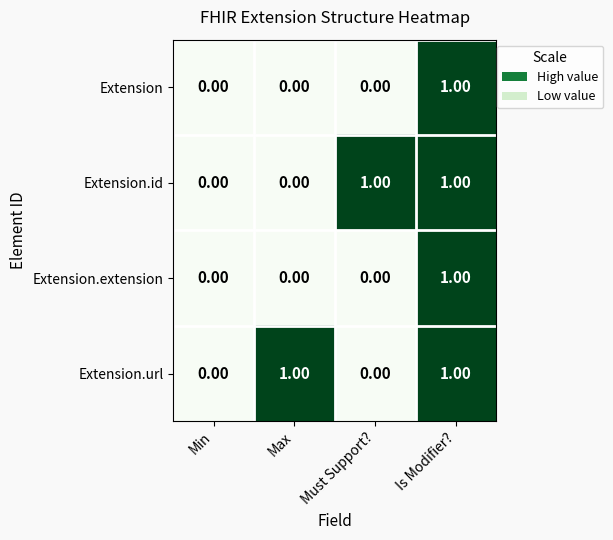

At which category is the sum across all series the highest?

Is Modifier?